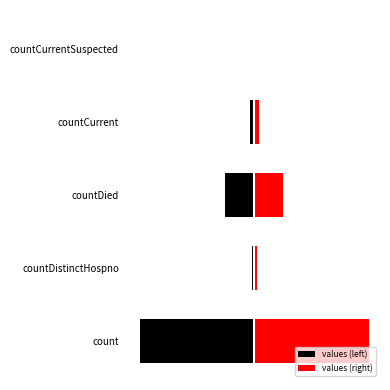

The value of values (right) at count is 1845. True or false?

False